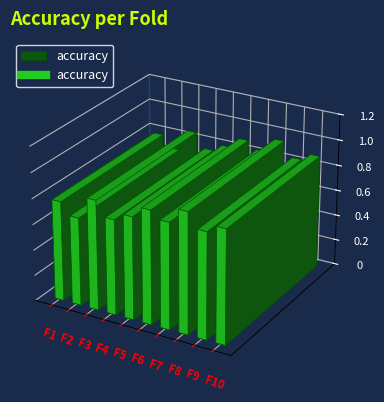

Count the number of data series in this chart.

1